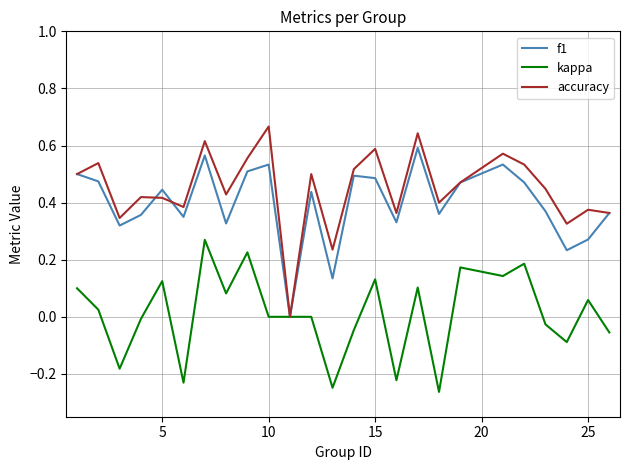

Which series has the widest spread of values?

accuracy